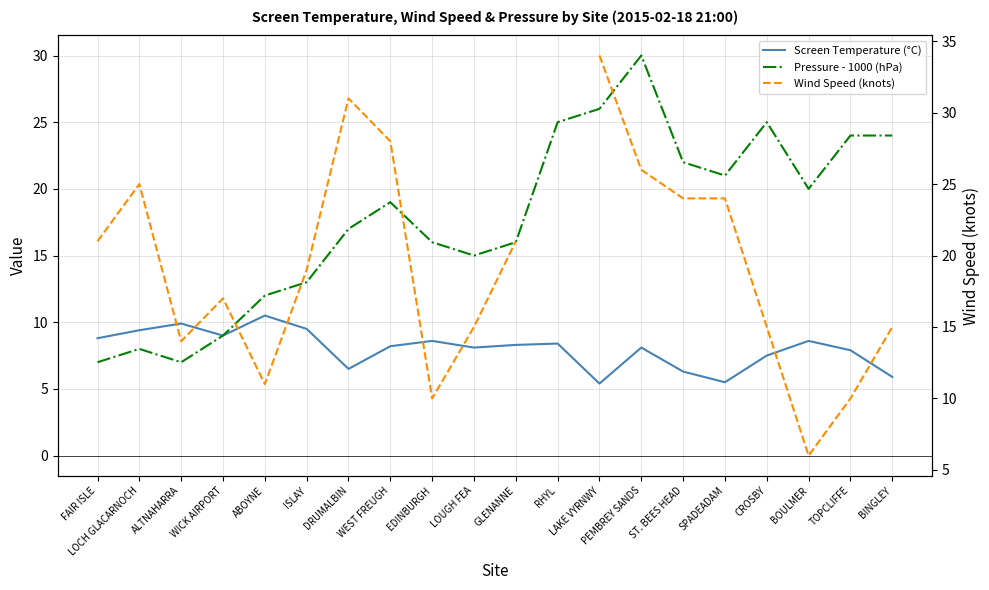

How many lines are shown in the chart?

3